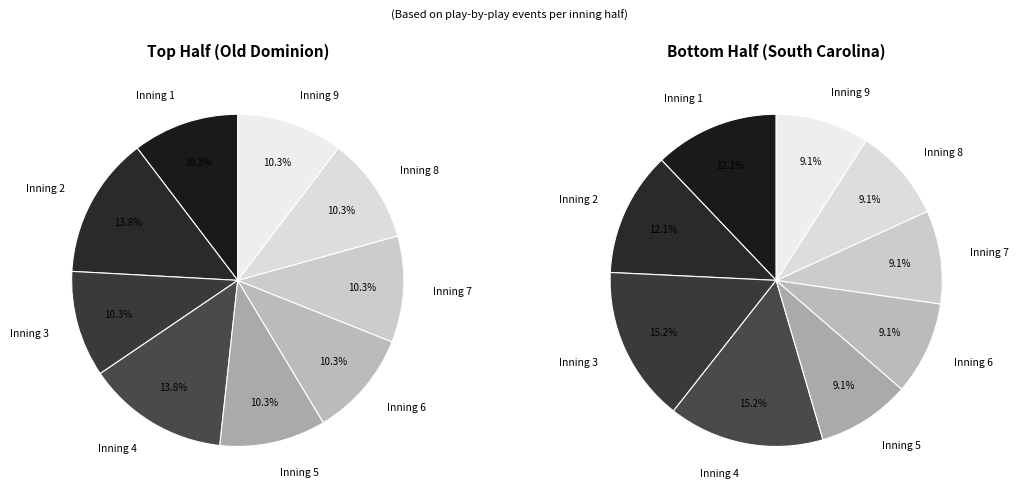

Rank the categories by value from highest to lowest.

Inning 4, Inning 3, Inning 1, Inning 2, Inning 5, Inning 6, Inning 7, Inning 8, Inning 9